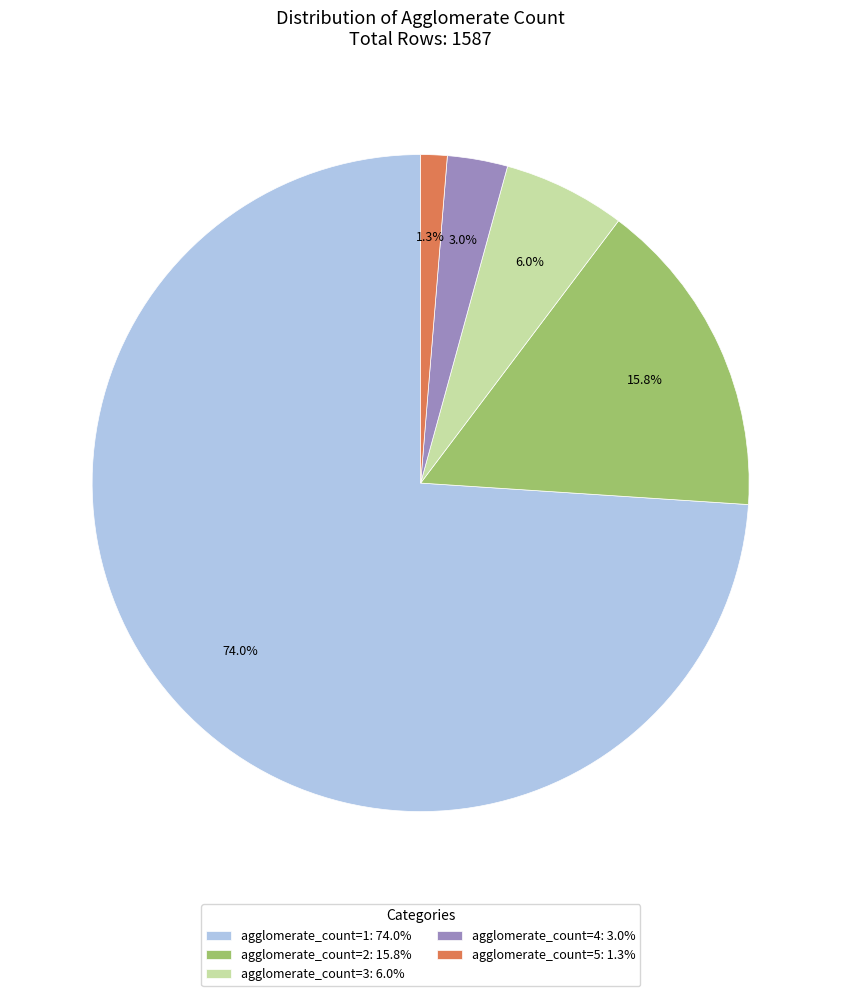

Count the number of slices in the pie.

5